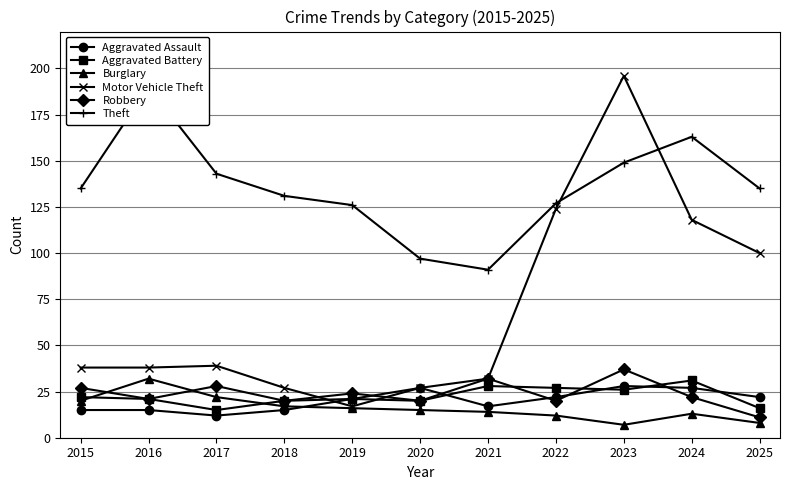

Rank the categories by Aggravated Assault value from highest to lowest.

2023, 2020, 2024, 2022, 2025, 2019, 2021, 2015, 2016, 2018, 2017